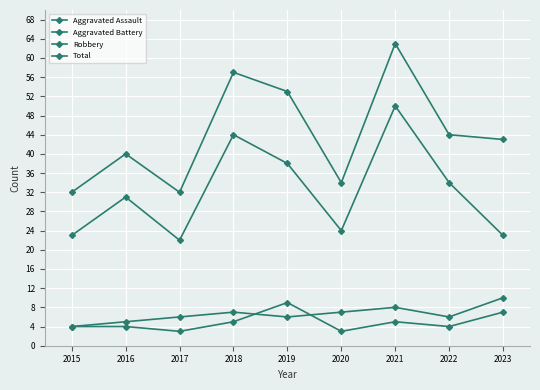

Count the number of data series in this chart.

4